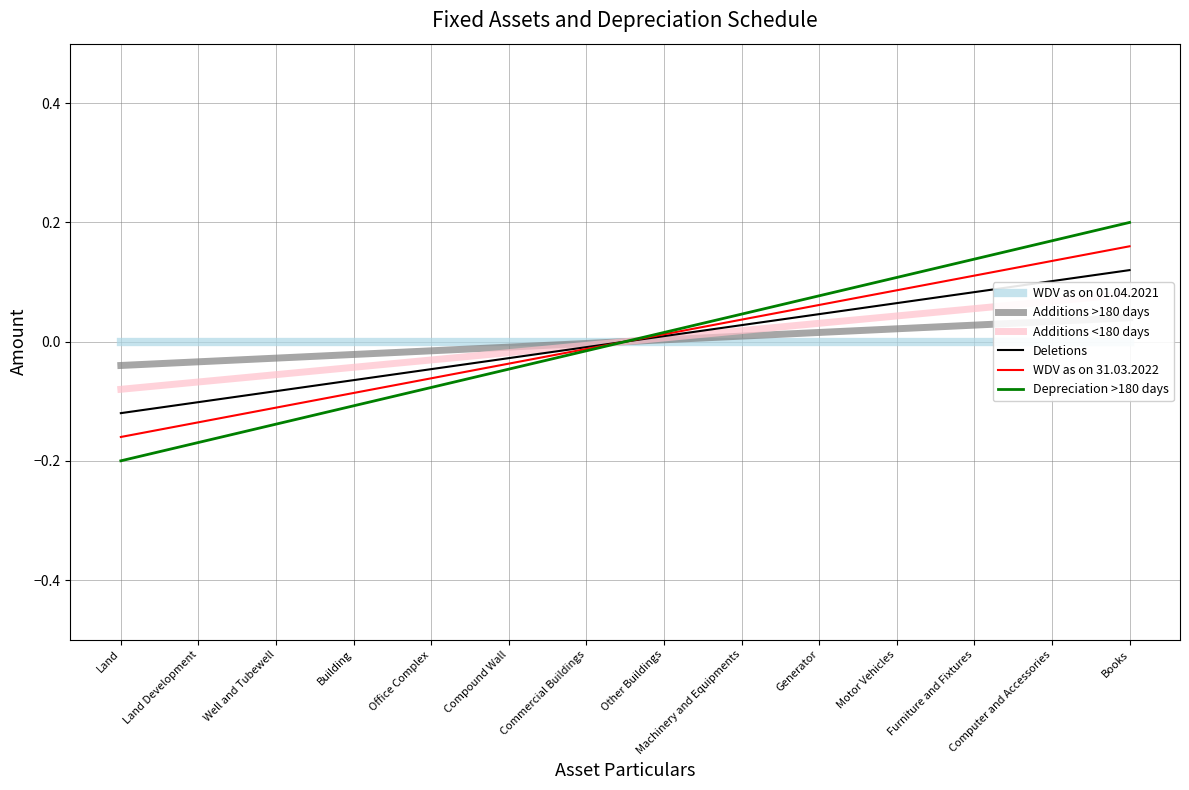

Where does the Additions >180 days series first go above 0?

Other Buildings